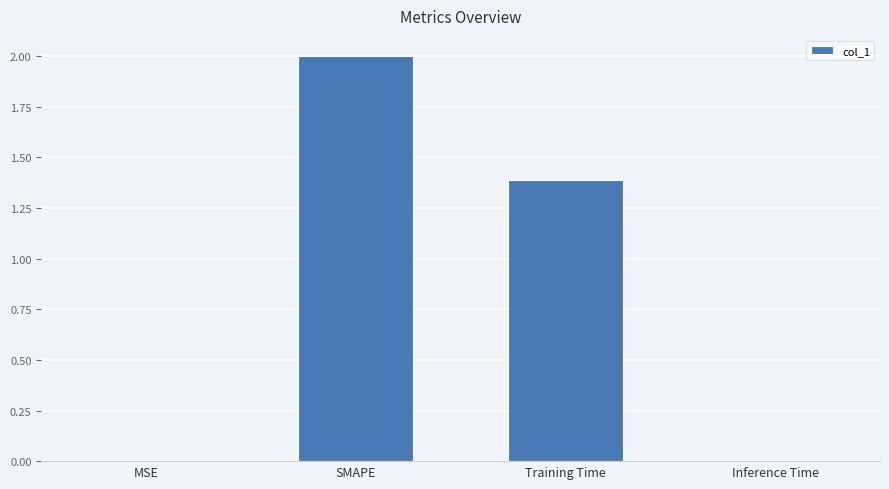

Count the number of values greater than 1.

2